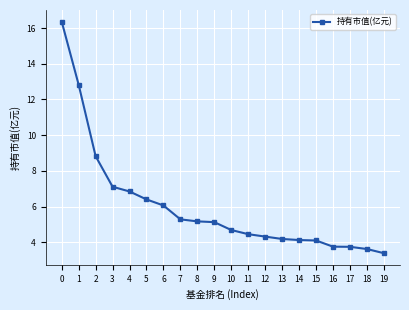

How many lines are shown in the chart?

1